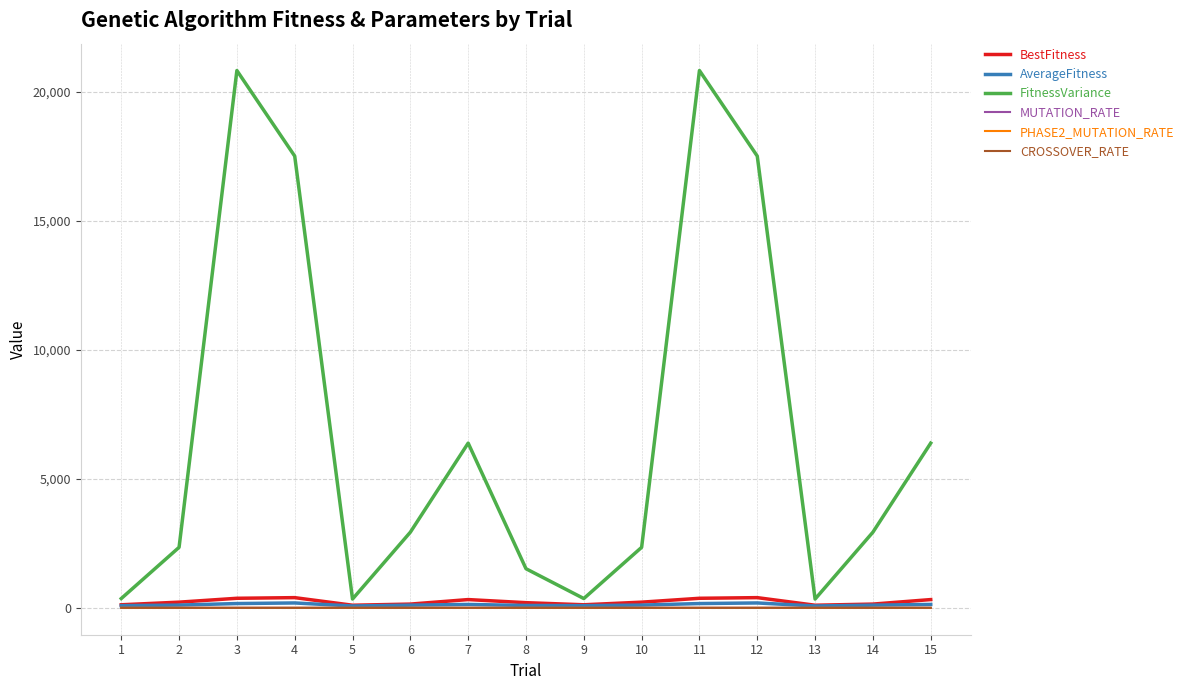

How many lines are shown in the chart?

6